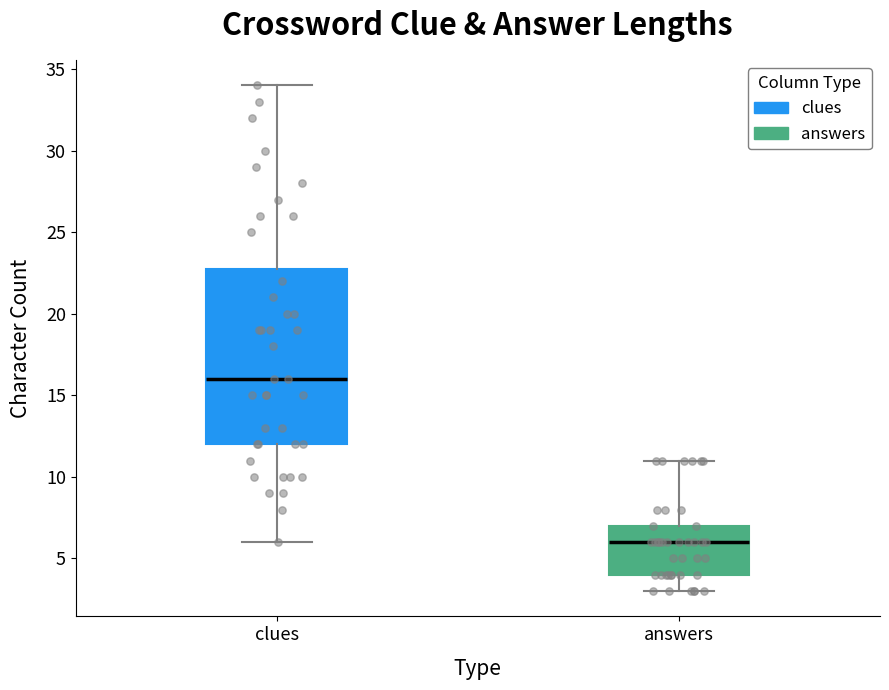

Where does the lower whisker of the box for answers end on the y-axis? The values are not printed on the chart, so give them approximately, as read against the axis.

3